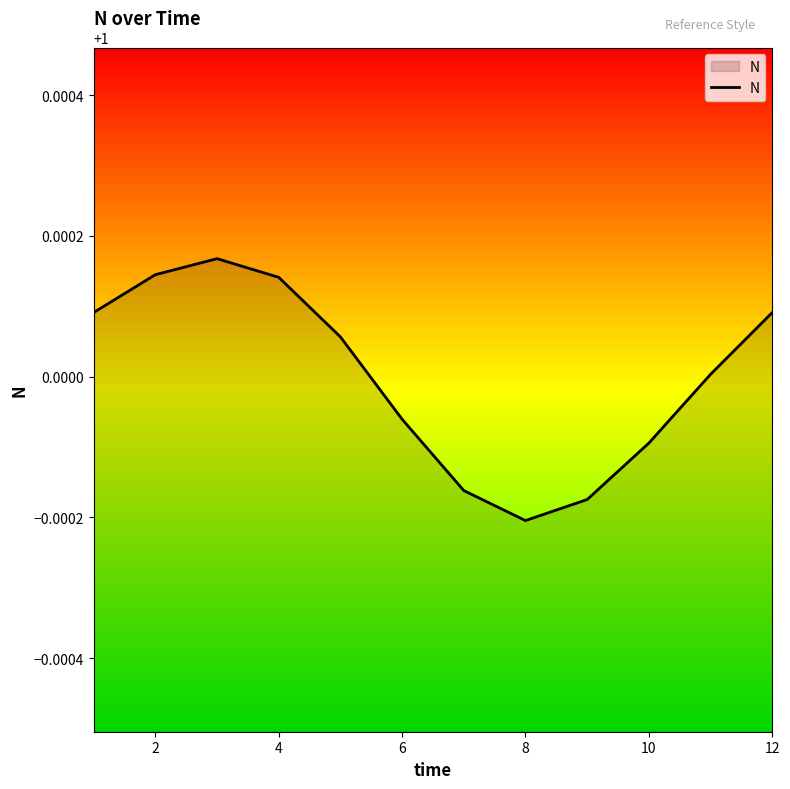

At which category does the chart reach its minimum across all series?

8